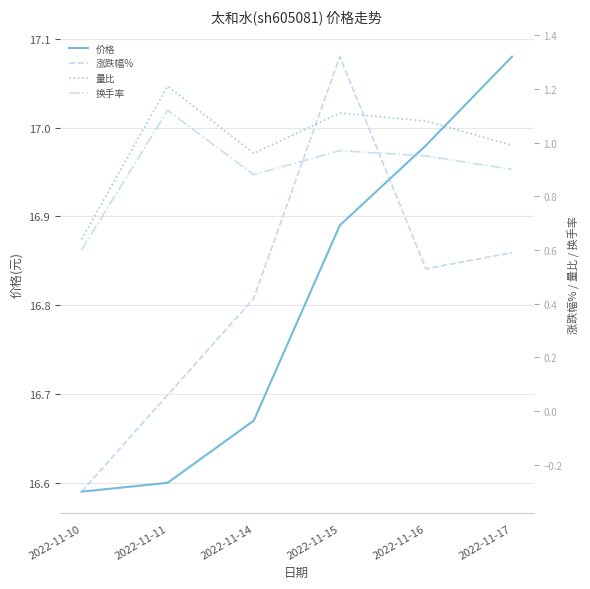

List the labels in order of 涨跌幅% value, largest first.

2022-11-15, 2022-11-17, 2022-11-16, 2022-11-14, 2022-11-11, 2022-11-10